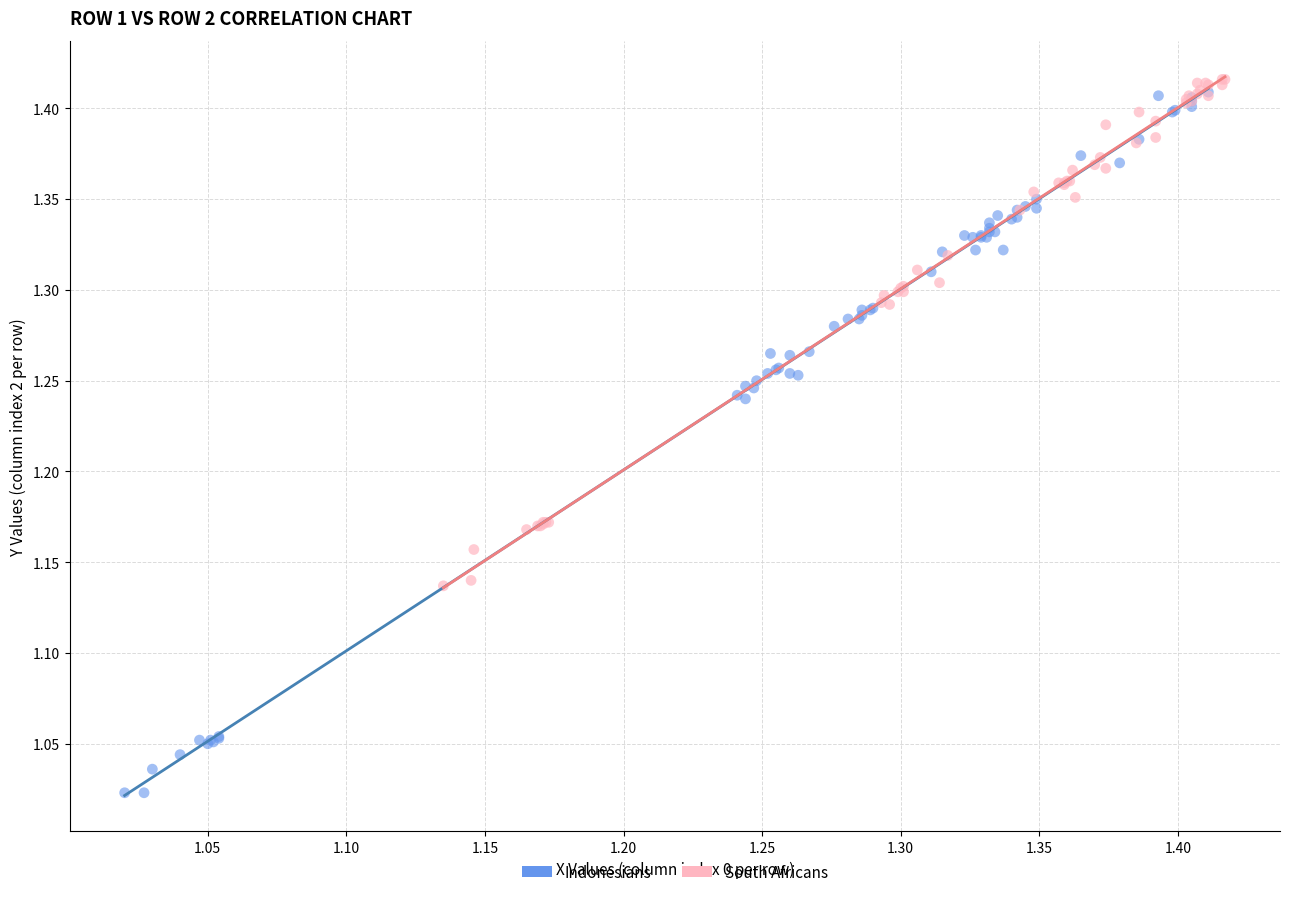

What are all the series names shown in the legend?

Indonesians, South Africans